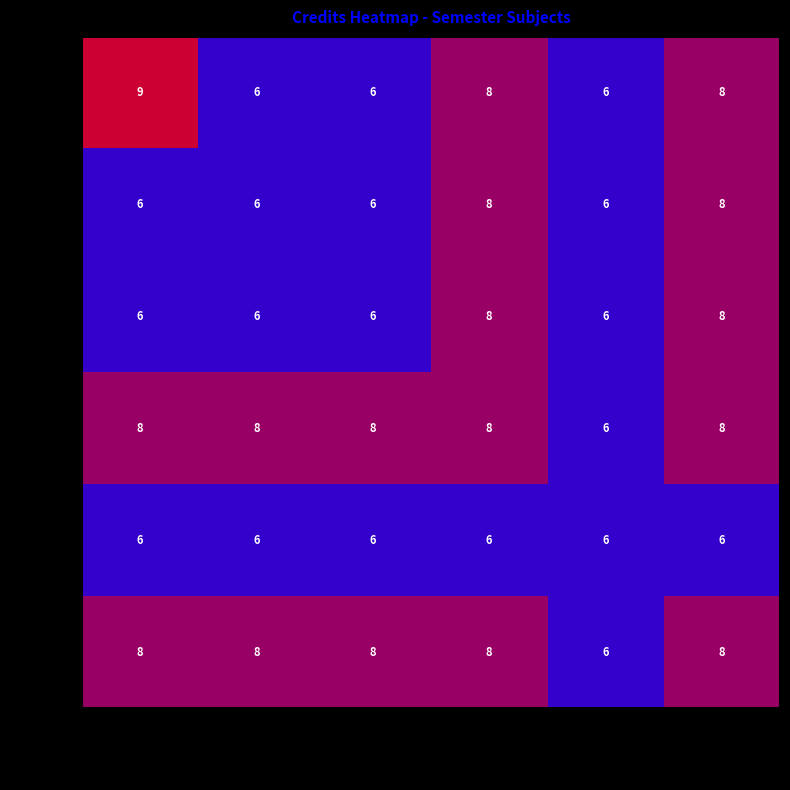

What is the sum of all HS201 values?

36